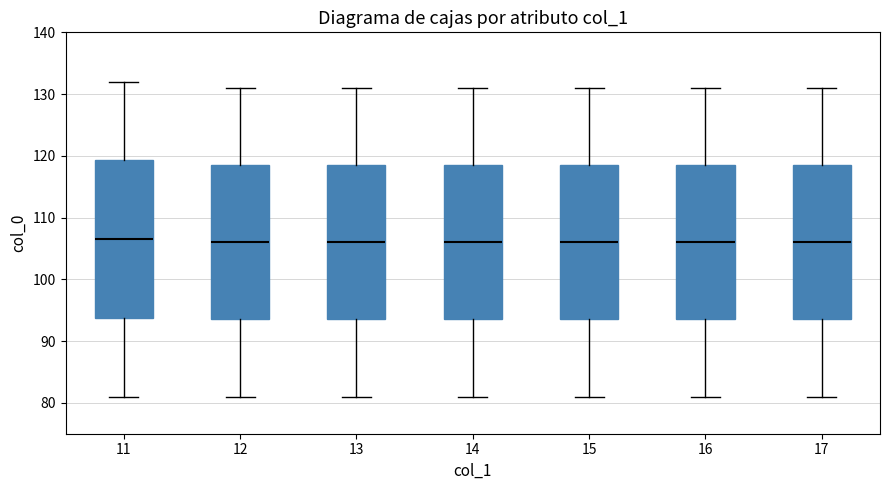

Reading left to right, read every box against the y-axis: the position of its median line, the range the box covers, and the ends of its whiskers. The values are not printed on the chart, so give them approximately, as read against the axis.

11: median 107, box 94 to 119, whiskers 81 to 132
12: median 106, box 94 to 119, whiskers 81 to 131
13: median 106, box 94 to 119, whiskers 81 to 131
14: median 106, box 94 to 119, whiskers 81 to 131
15: median 106, box 94 to 119, whiskers 81 to 131
16: median 106, box 94 to 119, whiskers 81 to 131
17: median 106, box 94 to 119, whiskers 81 to 131